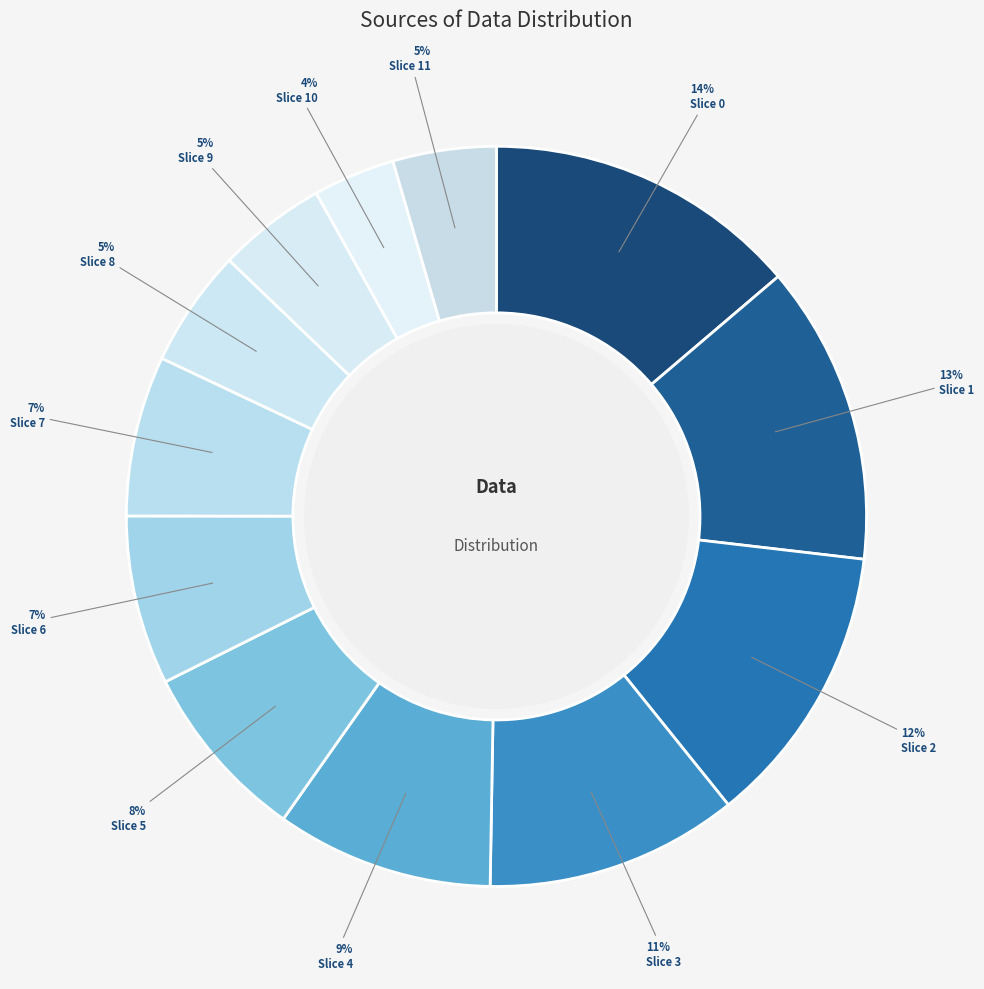

Which slice is the smallest?

Slice 10